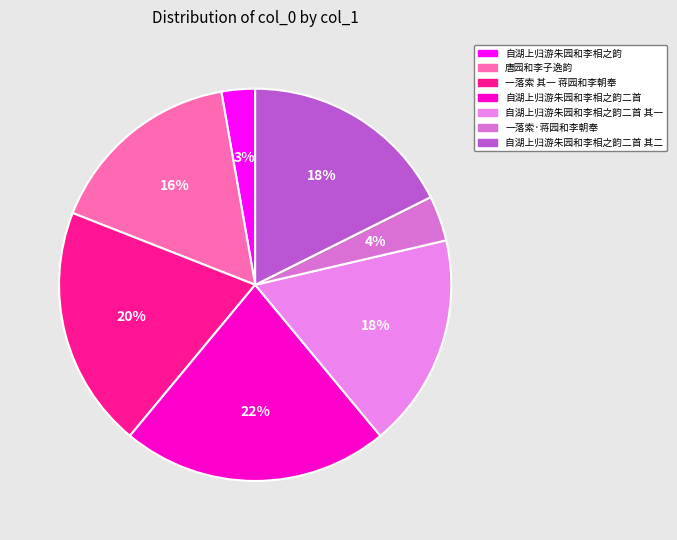

What percentage is the 一落索 其一 蒋园和李朝奉 slice, to the nearest percent?

20%